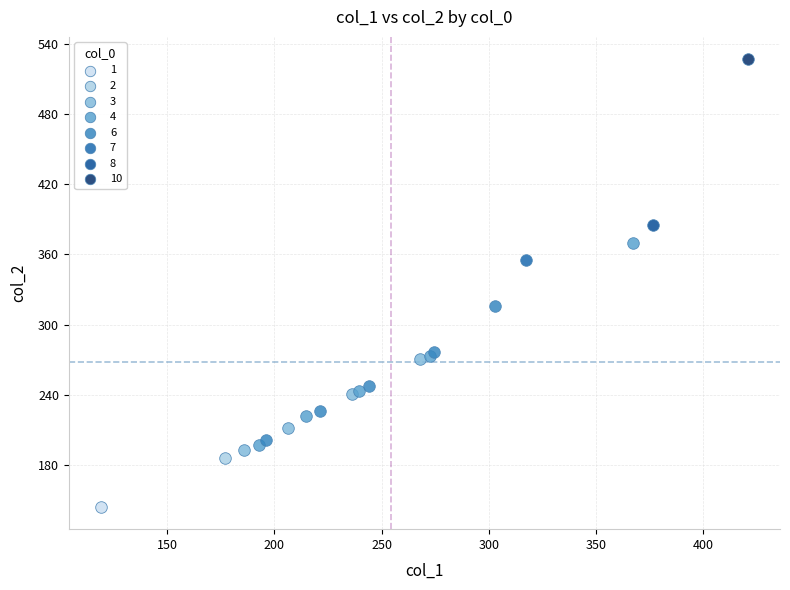

Which series reaches the maximum Y coordinate?

10